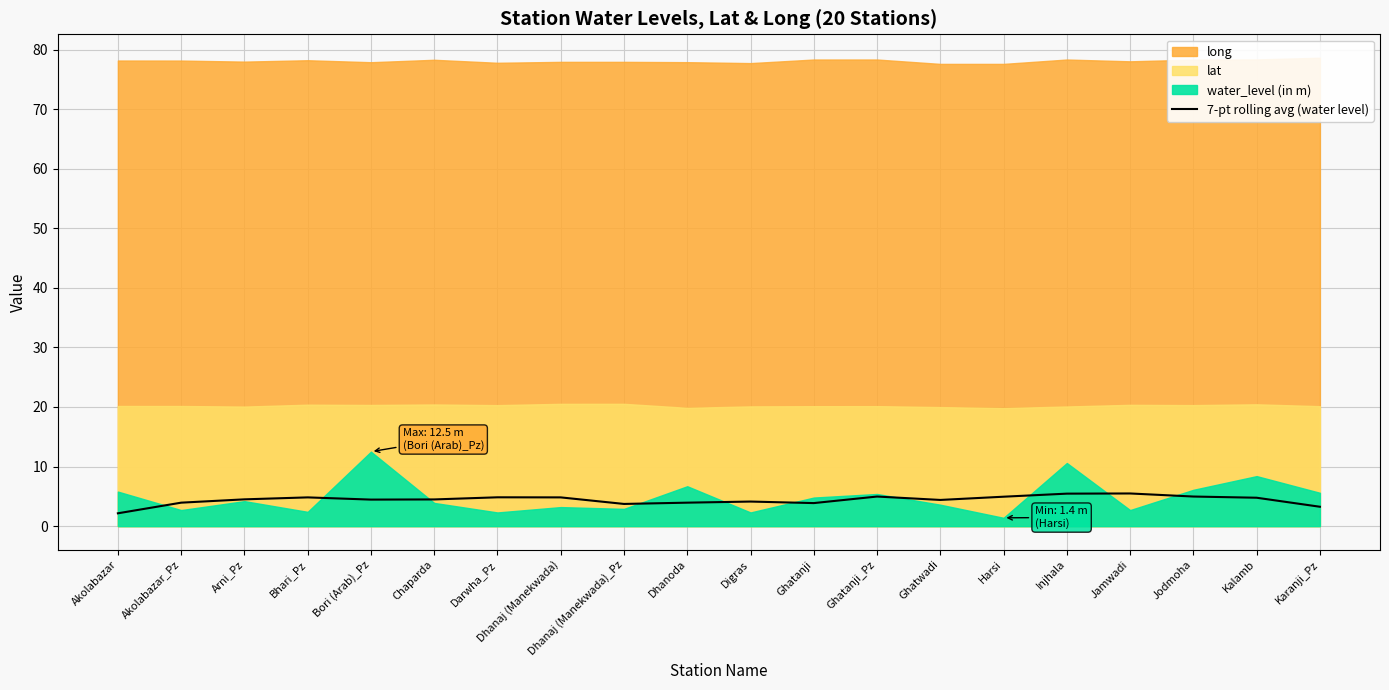

Is it true that 7-pt rolling avg (water level) equals 8.3 at Darwha_Pz?

False